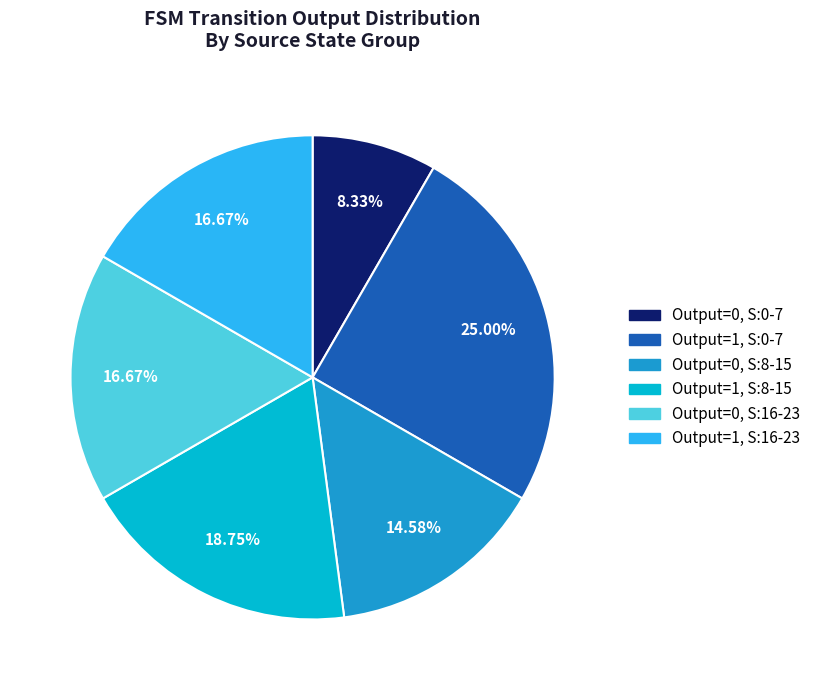

Is there any slice that represents more than half of the pie?

No